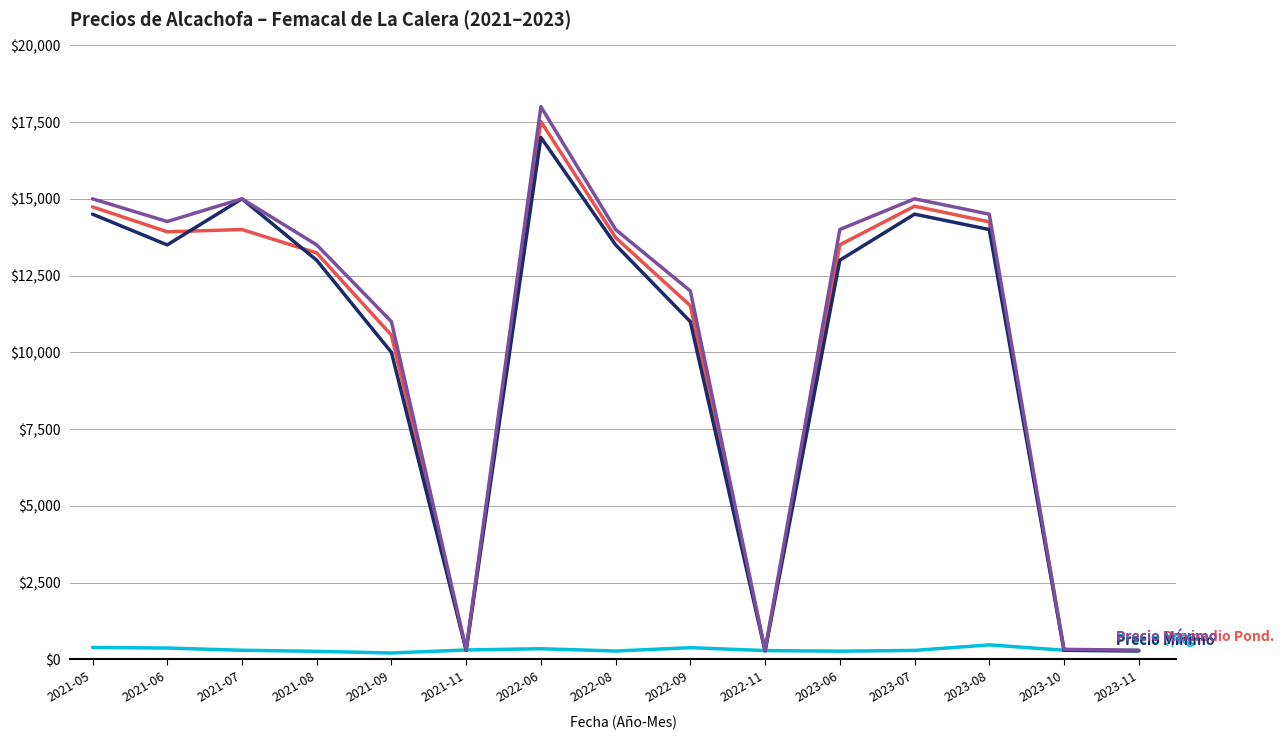

At which category is the sum across all series the highest?

2022-06